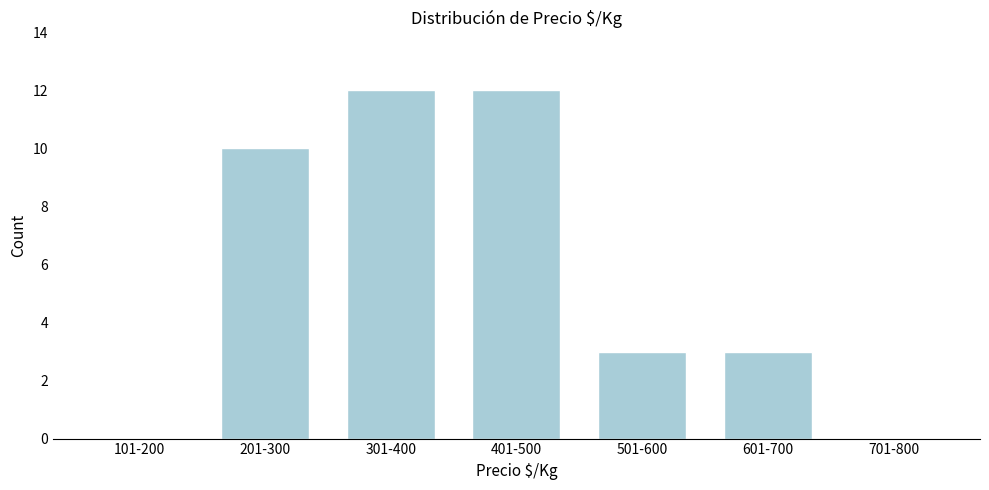

Reading left to right, what are all the values shown in this chart?

101-200=0	201-300=10	301-400=12	401-500=12	501-600=3	601-700=3	701-800=0